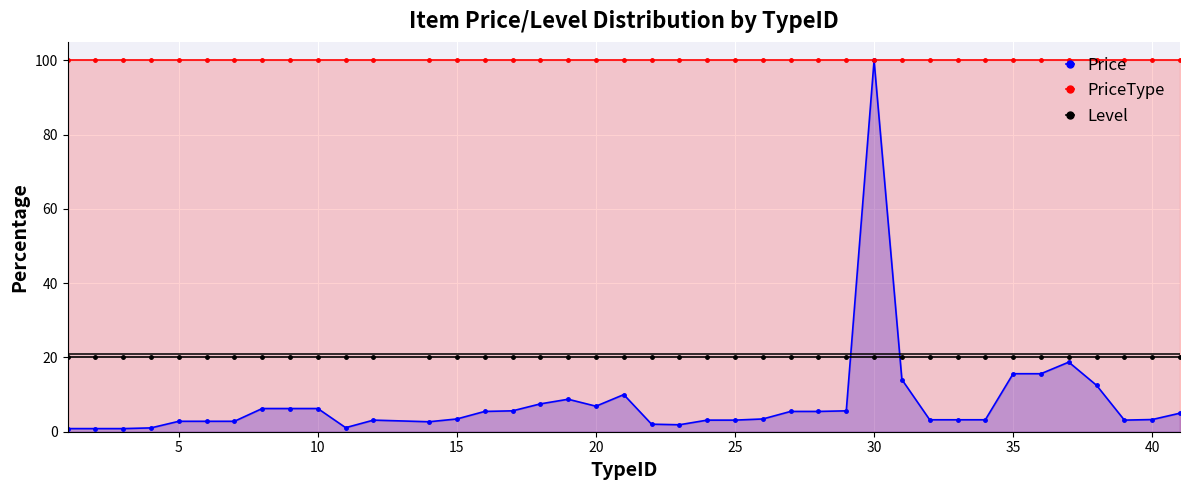

What is the value of the Price point at the 18th from the left?

8.8